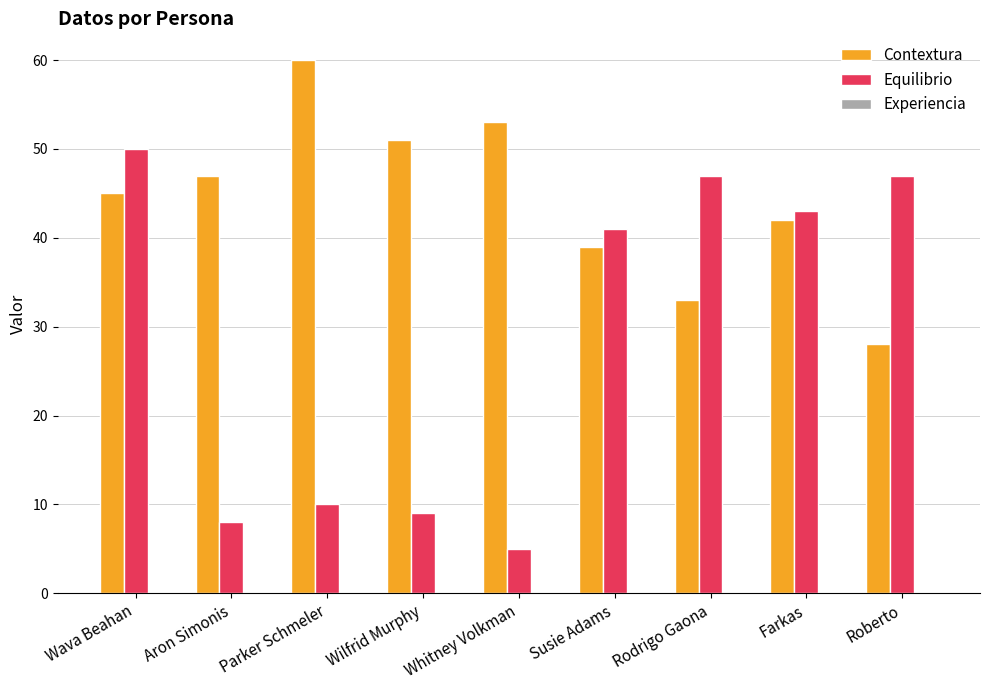

What is the greatest value displayed?

60